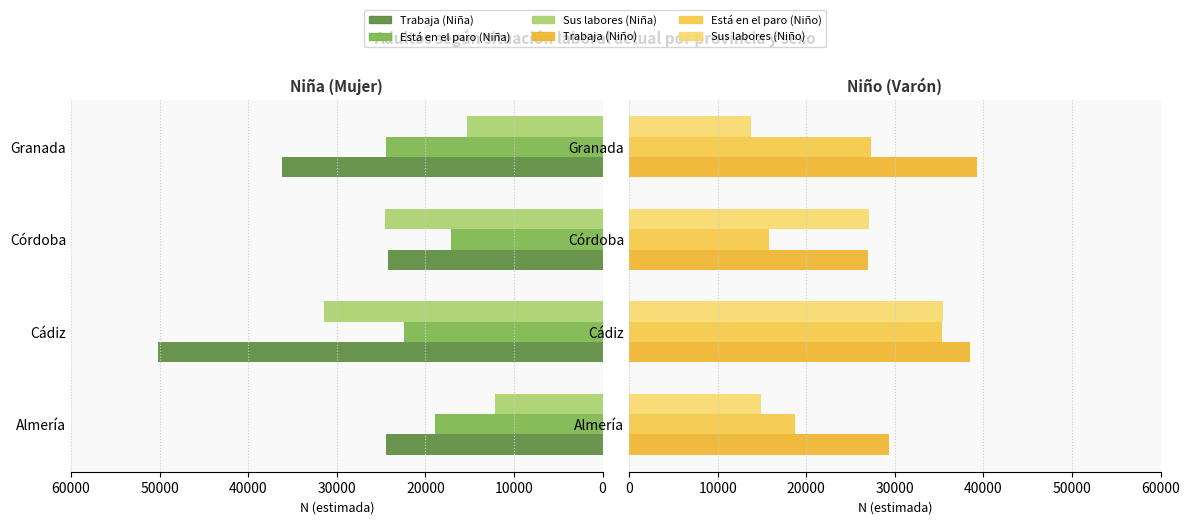

What is the spread (max minus min) of values at 20000?

11268